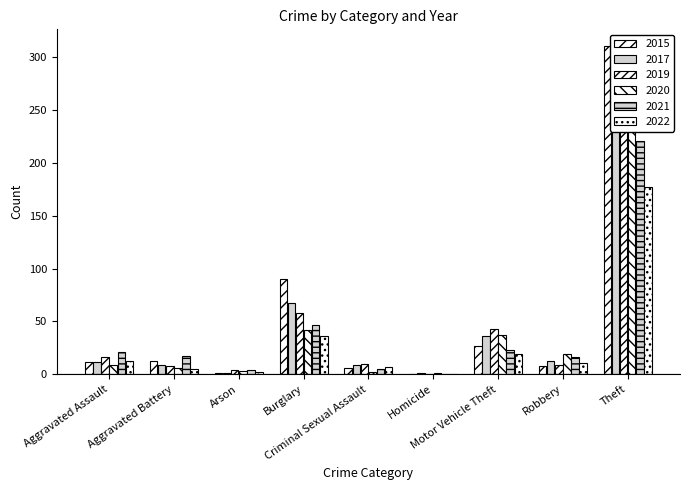

What is the label of the 3rd bar from the right?

Motor Vehicle Theft